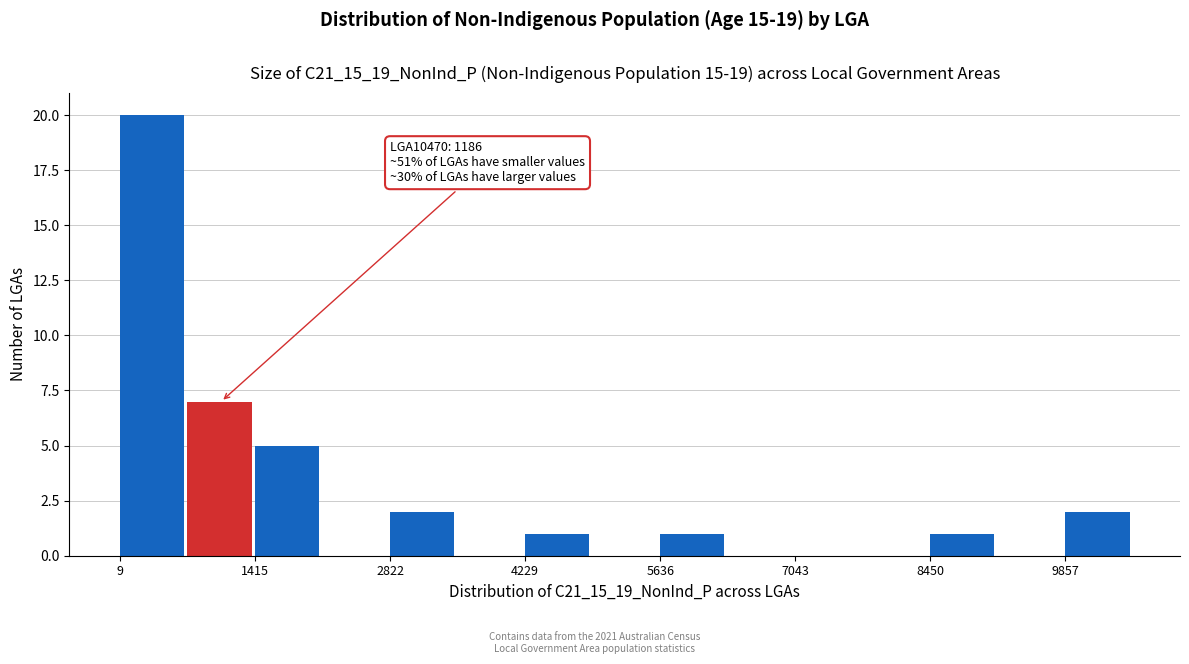

Read against the x-axis, roughly where is the centre of the tallest bar?

400